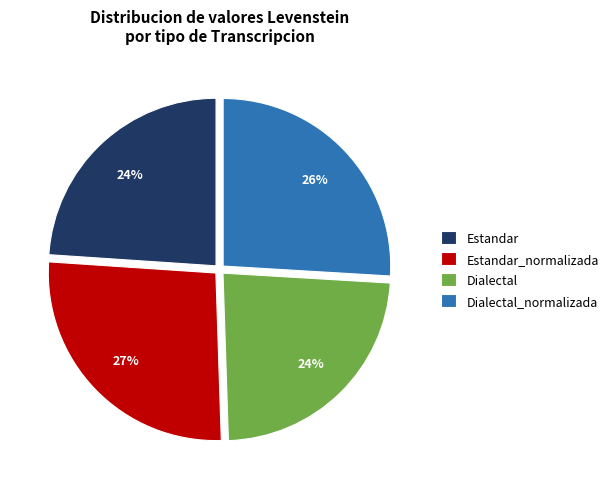

True or false: Estandar accounts for 24% of the total.

True